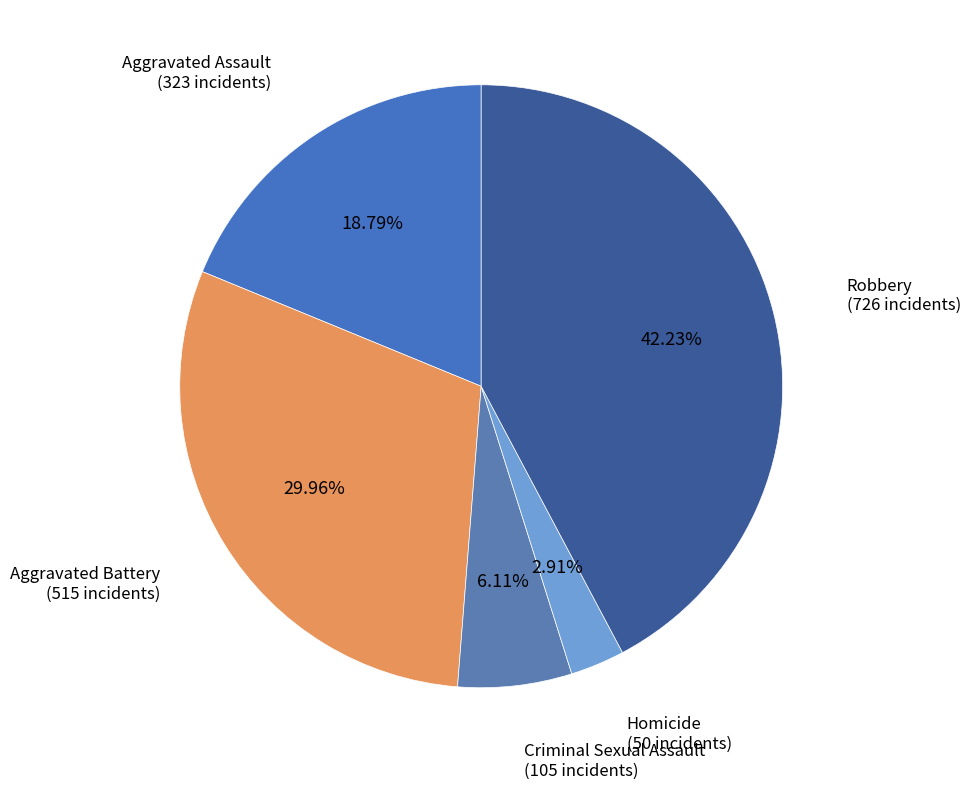

What is the ratio of the value at Criminal Sexual Assault to the value at Aggravated Assault?

0.3